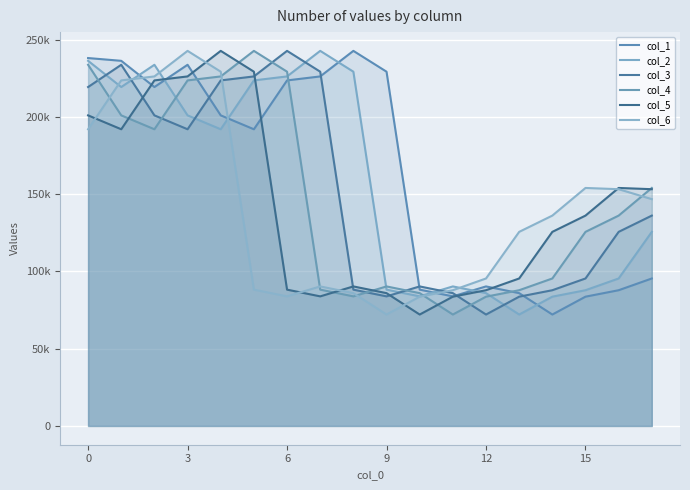

The value of col_4 at 11 is 72128.5. True or false?

True